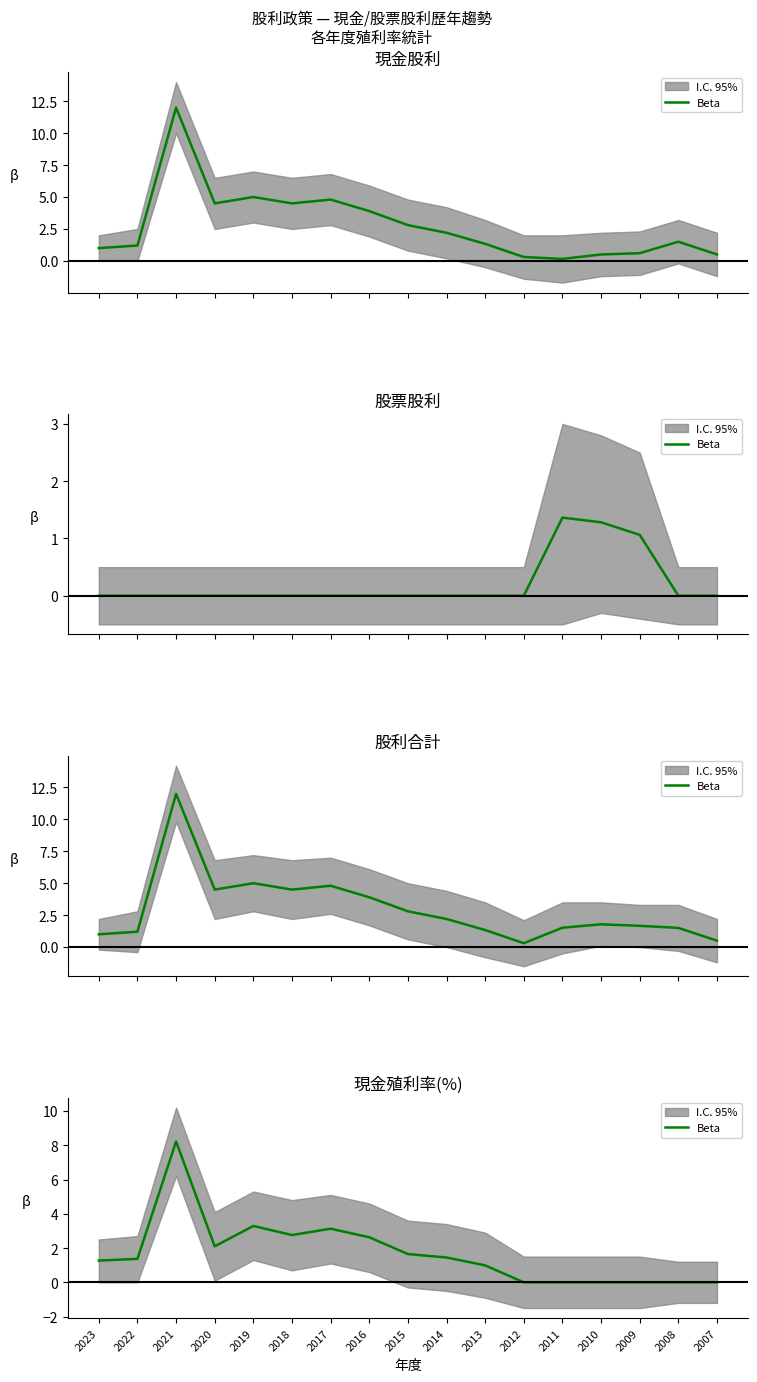

Does the chart display data point markers on the line(s)?

No